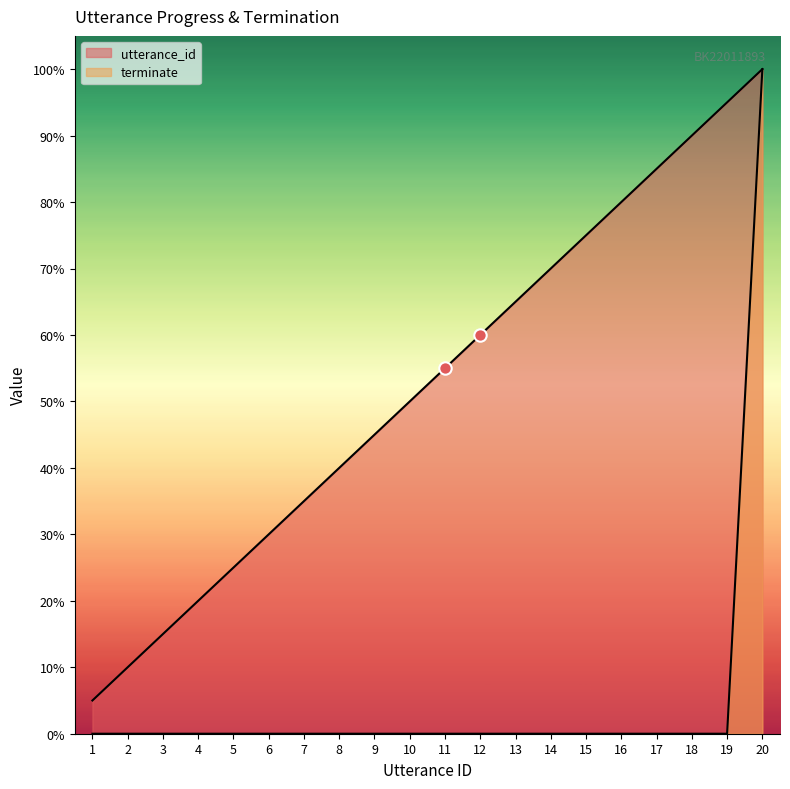

At how many categories does at least one series exceed 34?

14